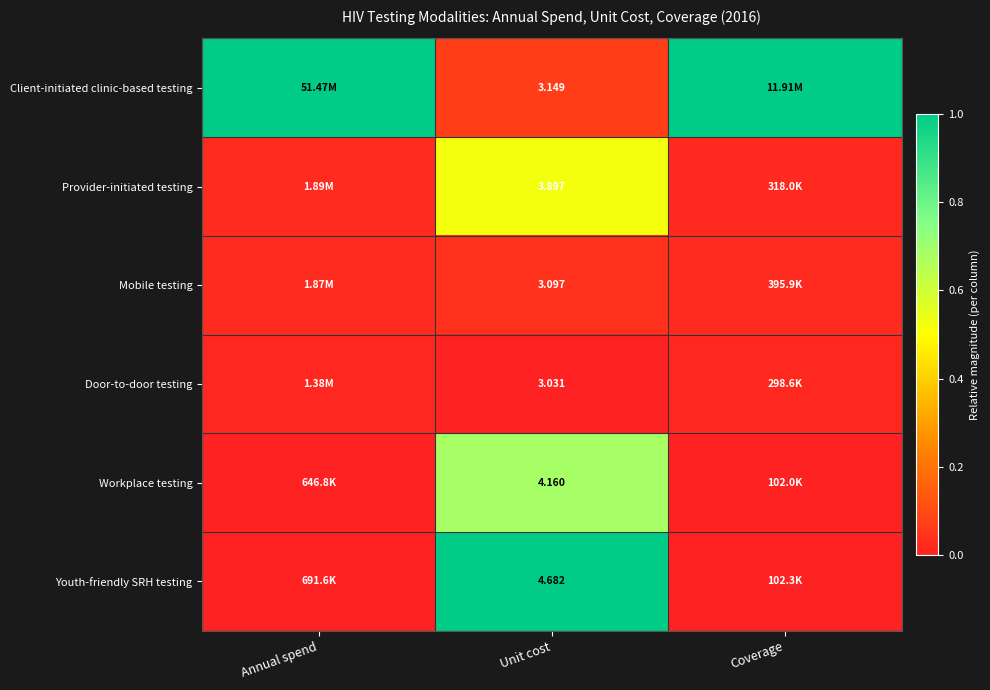

At Unit cost, list the series in order from smallest to largest.

Door-to-door testing, Mobile testing, Client-initiated clinic-based testing, Provider-initiated testing, Workplace testing, Youth-friendly SRH testing